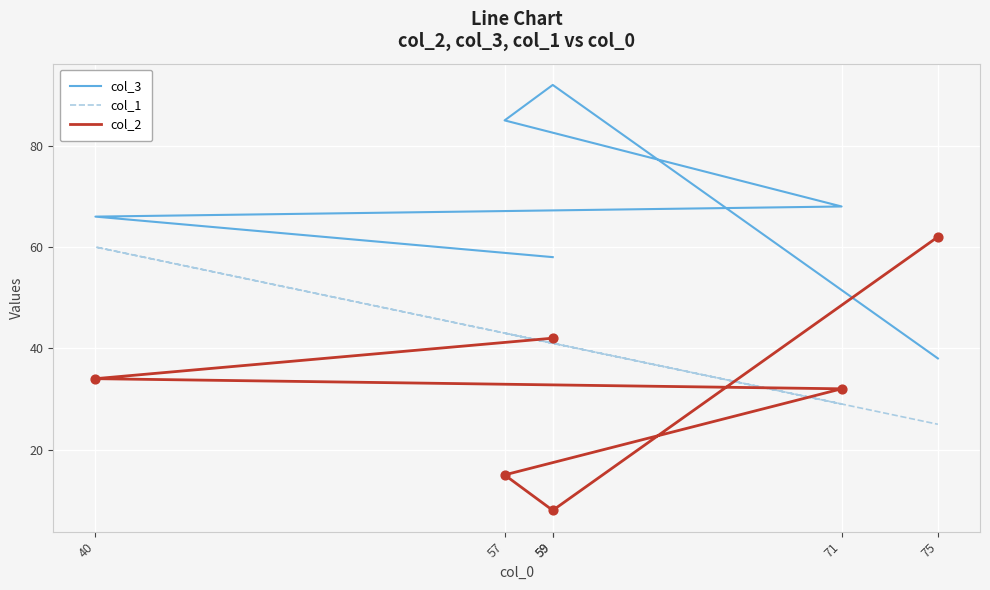

Which series contains the highest Y value?

col_3